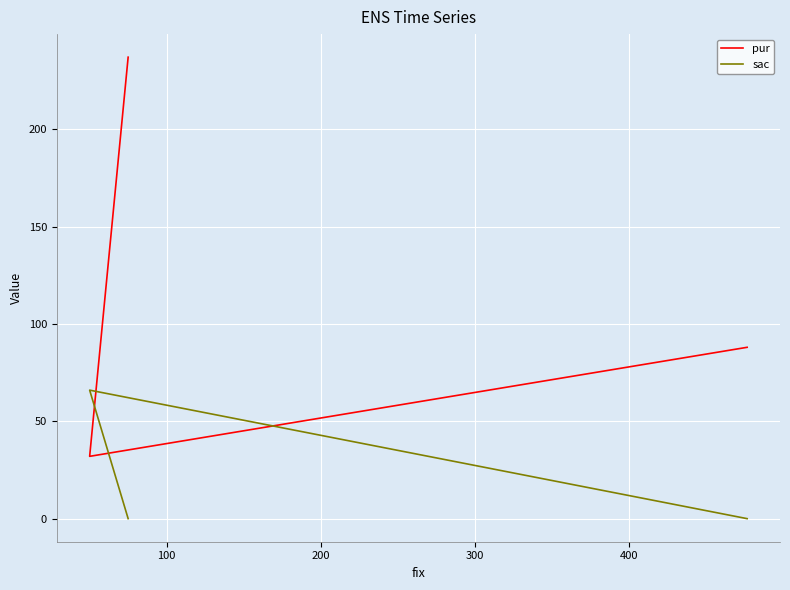

List the series in order of their peak value, highest first.

pur, sac